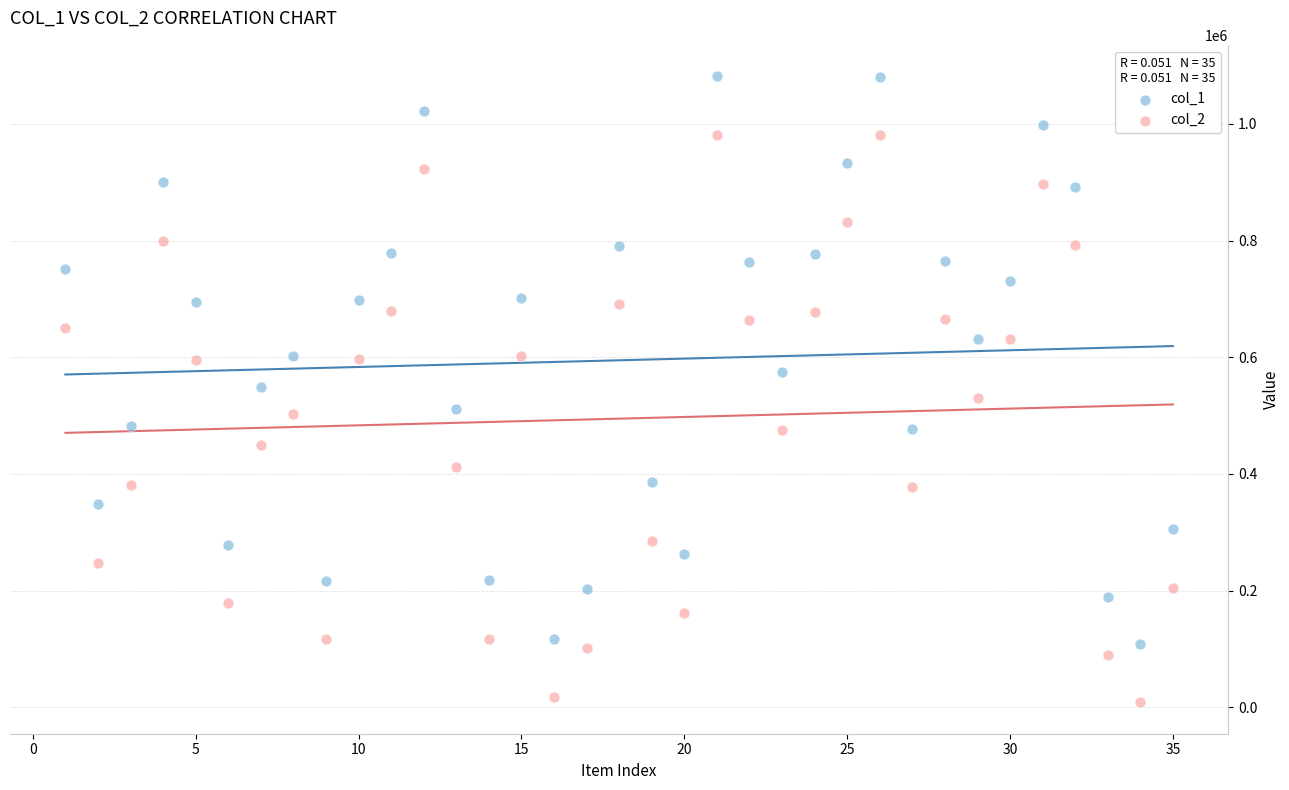

What are all the series names shown in the legend?

col_1, col_2